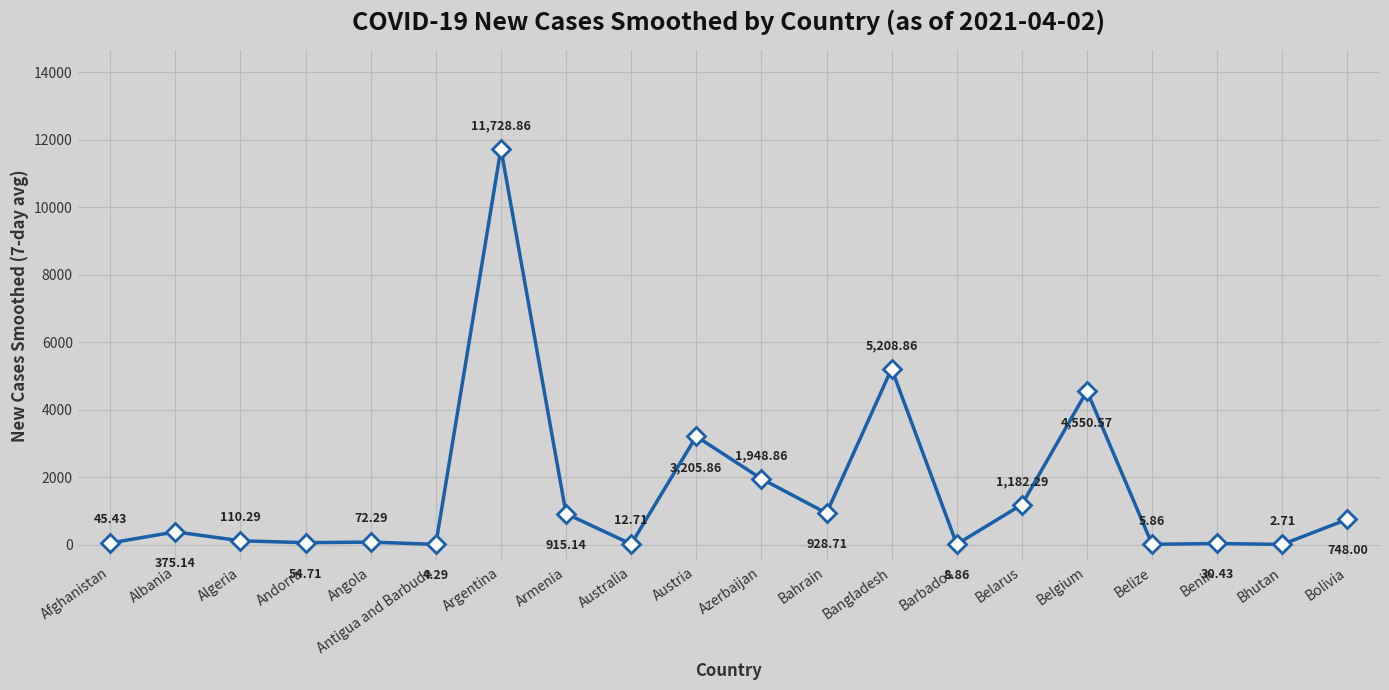

Approximately how many times larger is the value at Bolivia compared to Bangladesh?

0.1